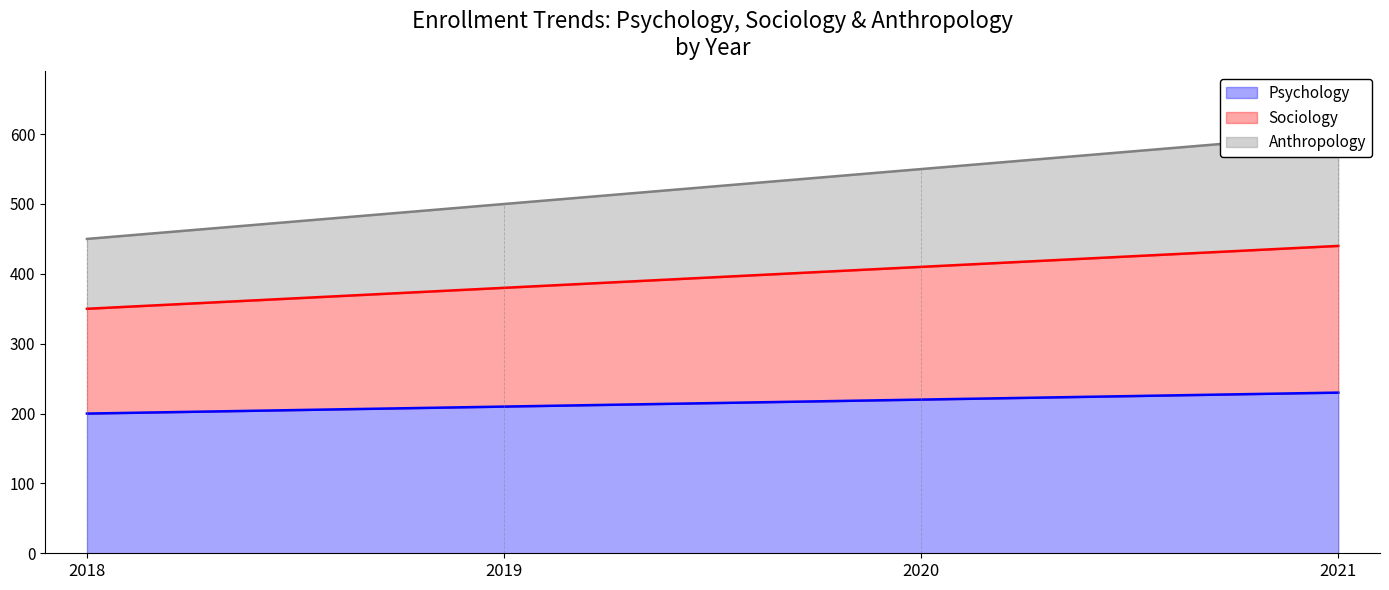

True or false: Sociology has a value of 410 at 2020.

True